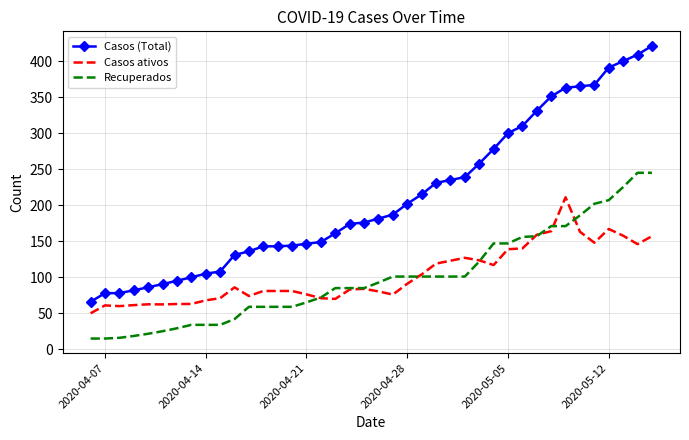

What is the minimum value shown in the chart?

15.0